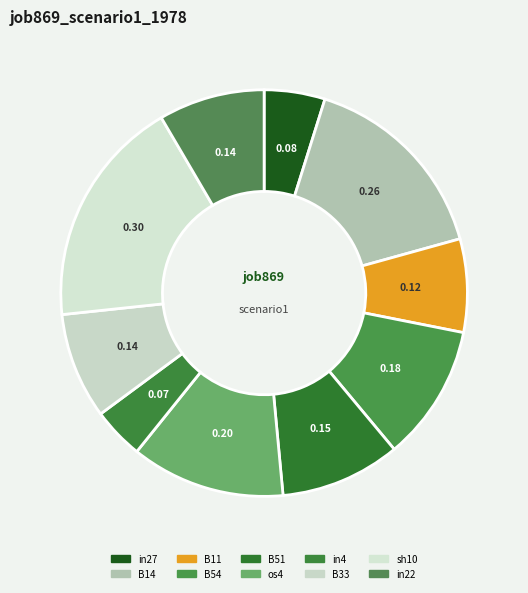

Which category has the smallest portion of the pie?

in4